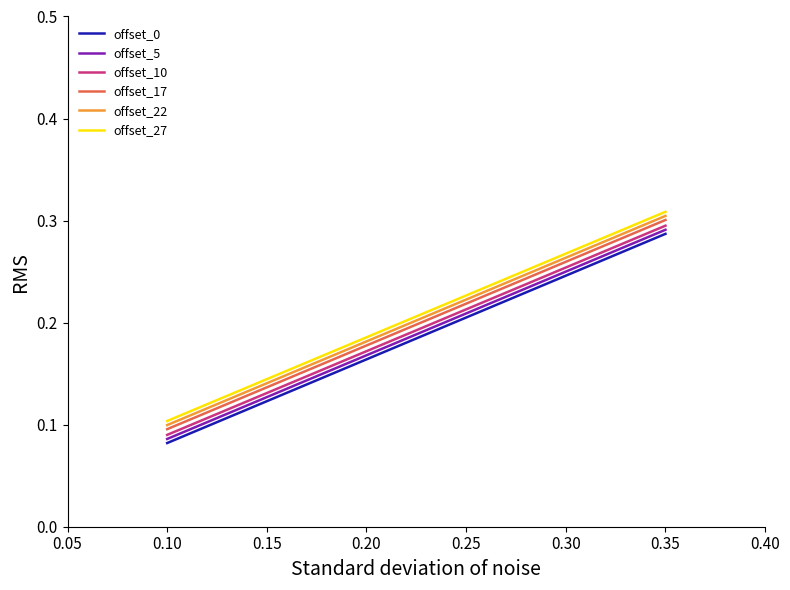

True or false: offset_27 and offset_17 intersect in this chart.

False